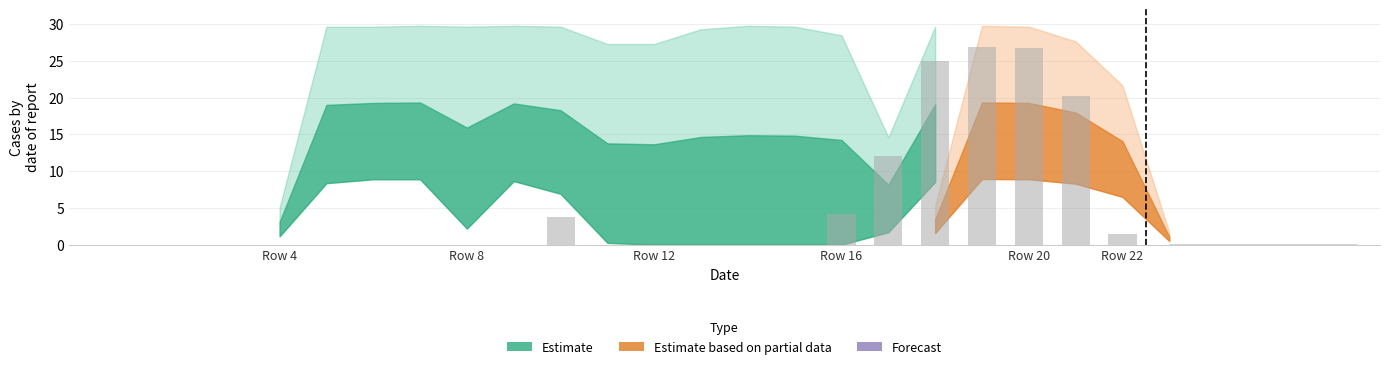

What is the greatest value displayed?

26.9